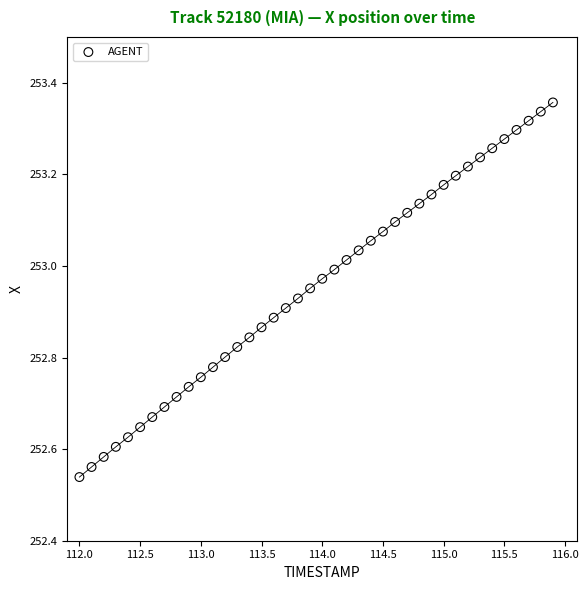

What is the range of Y values (max minus min)?

0.8